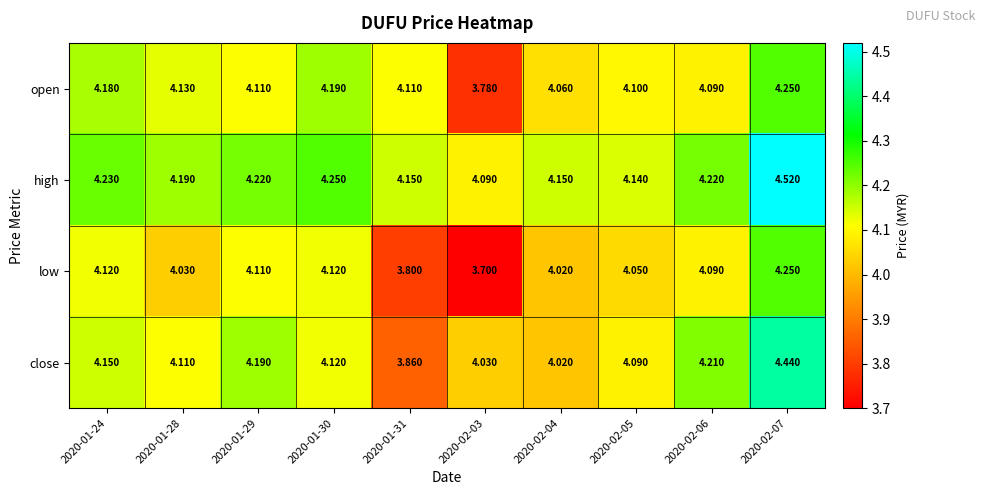

Is the value of open at 2020-02-04 greater than the value of high at 2020-02-03?

No